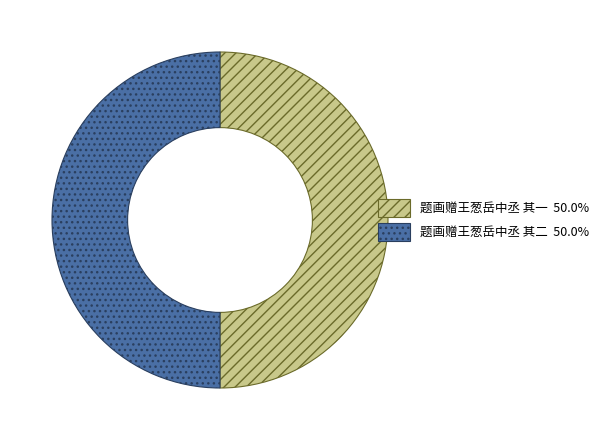

Approximately how many times larger is the value at 题画赠王葱岳中丞 其一 compared to 题画赠王葱岳中丞 其二?

1.0